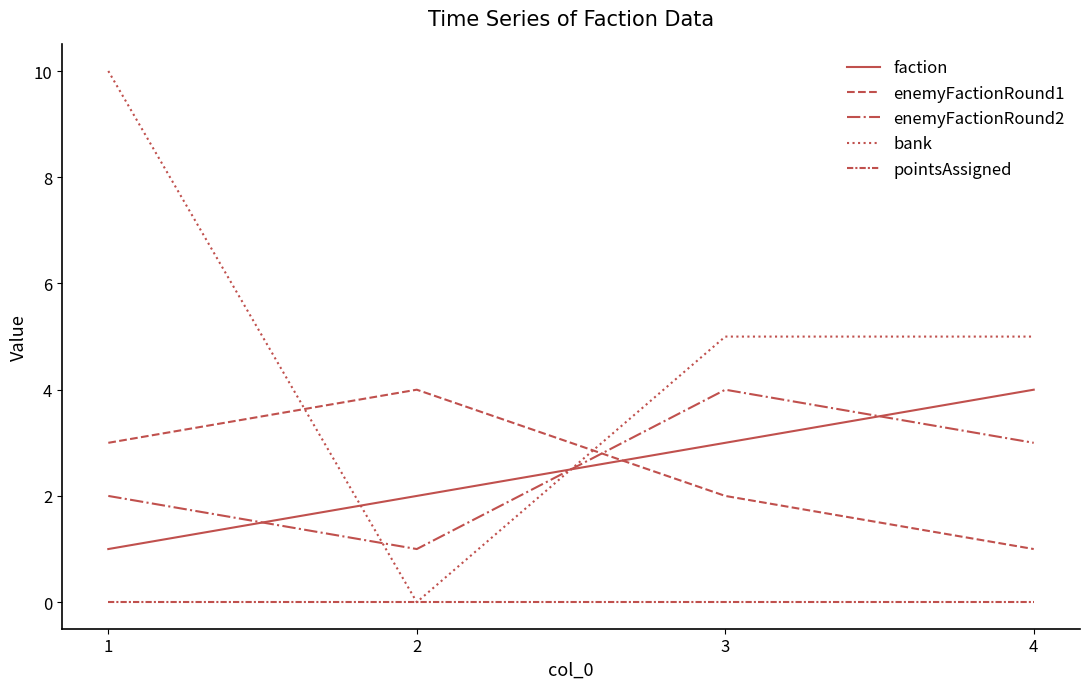

Rank the series at 1 from lowest to highest value.

pointsAssigned, faction, enemyFactionRound2, enemyFactionRound1, bank